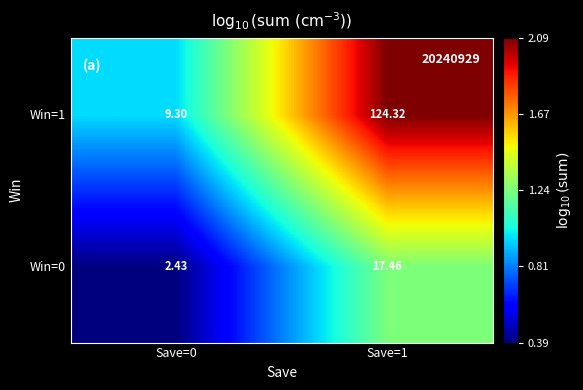

Is the value of Win=1 at Save=1 greater than the value of Win=0 at Save=1?

Yes